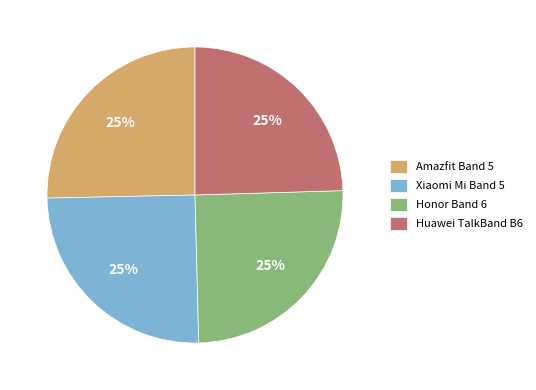

Does Honor Band 6 account for over 50% of the chart?

No